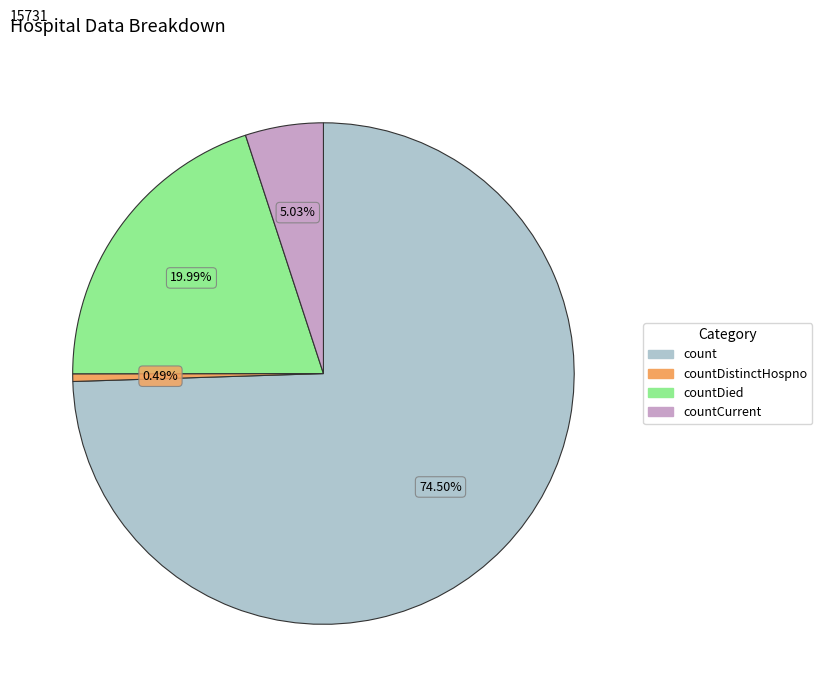

To the nearest percent, what is the combined percentage of countDistinctHospno and count?

75%